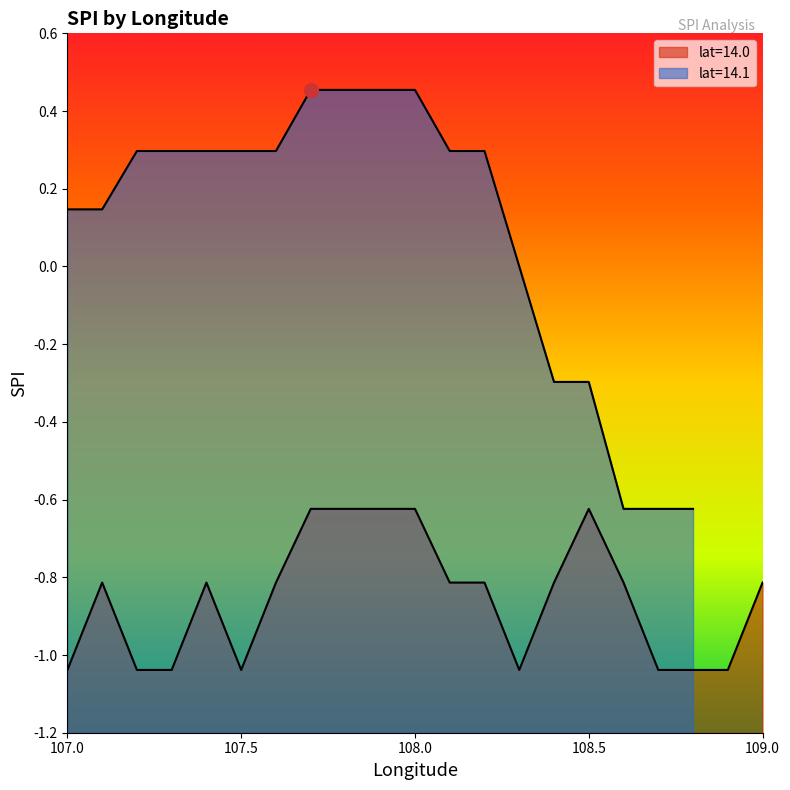

Reading left to right, what are all the values shown in this chart?

107.0=-1.0	107.1=-0.8	107.2=-1.0	107.3=-1.0	107.4=-0.8	107.5=-1.0	107.6=-0.8	107.7=-0.6	107.8=-0.6	107.9=-0.6	108.0=-0.6	108.1=-0.8	108.2=-0.8	108.3=-1.0	108.4=-0.8	108.5=-0.6	108.6=-0.8	108.7=-1.0	108.8=-1.0	108.9=-1.0	109.0=-0.8	107.0=0.1	107.1=0.1	107.2=0.3	107.3=0.3	107.4=0.3	107.5=0.3	107.6=0.3	107.7=0.5	107.8=0.5	107.9=0.5	108.0=0.5	108.1=0.3	108.2=0.3	108.3=0.0	108.4=-0.3	108.5=-0.3	108.6=-0.6	108.7=-0.6	108.8=-0.6